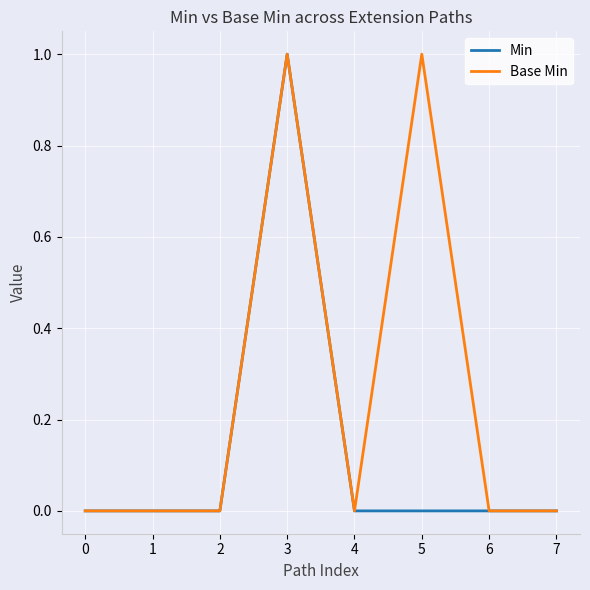

Which series has the largest total across all categories?

Base Min